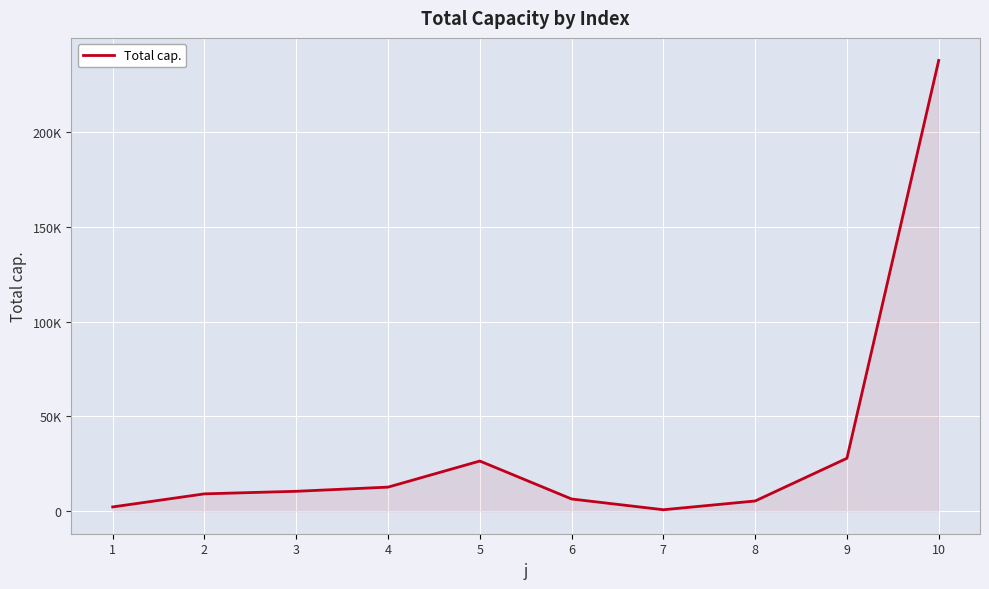

True or false: the data shows 2392.7 at 8.

False